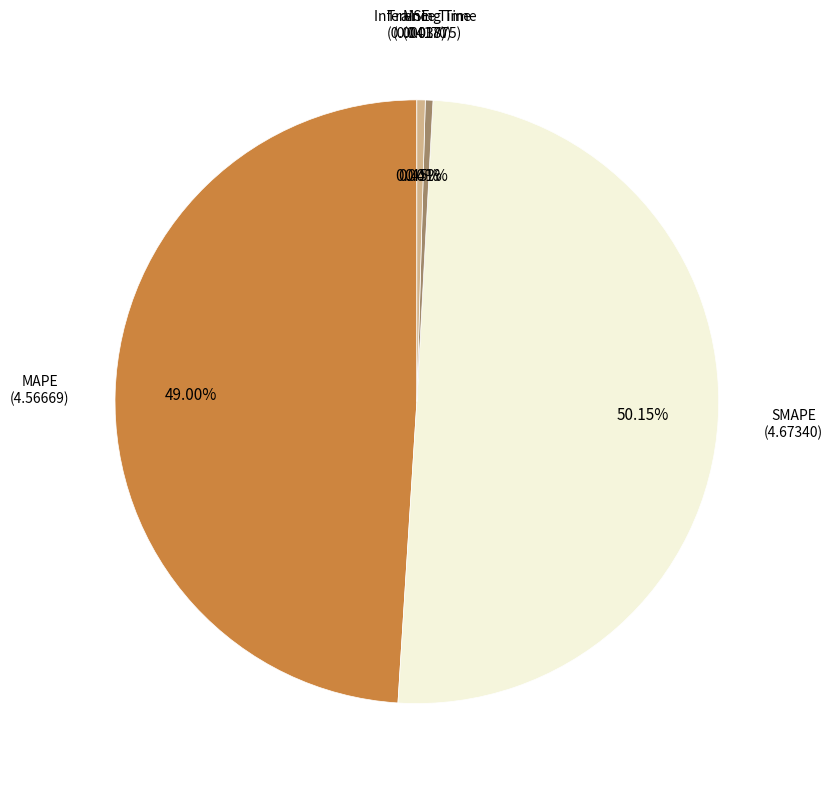

Count the number of slices in the pie.

5